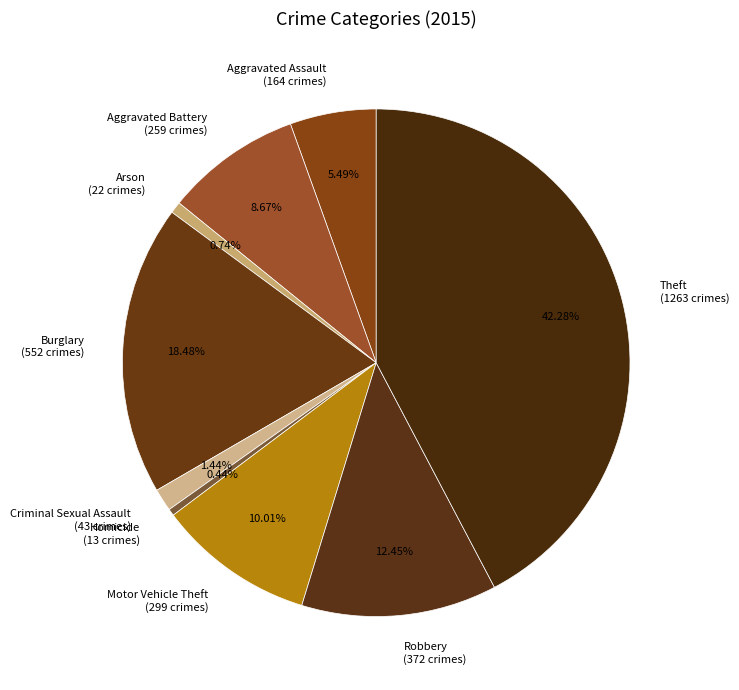

Which slice is the largest?

Theft